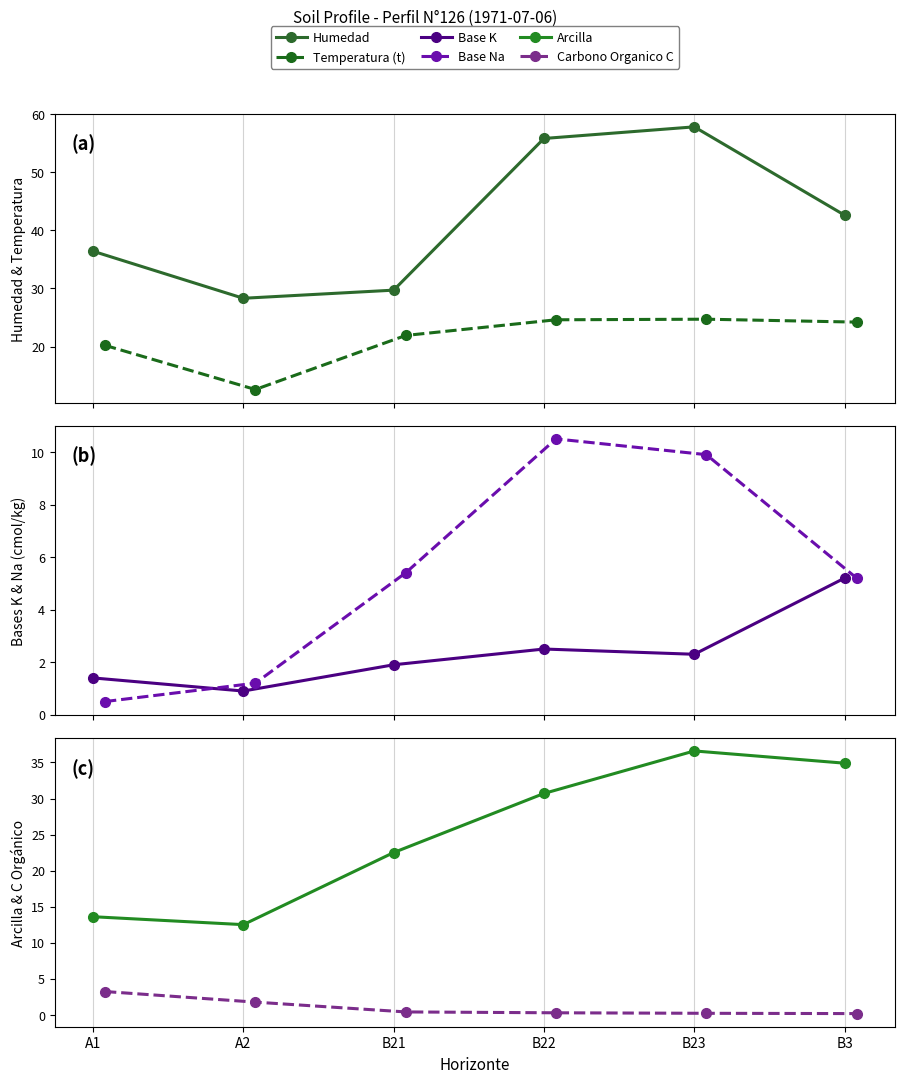

In Humedad, how many points are higher than both neighbors (excluding endpoints)?

1